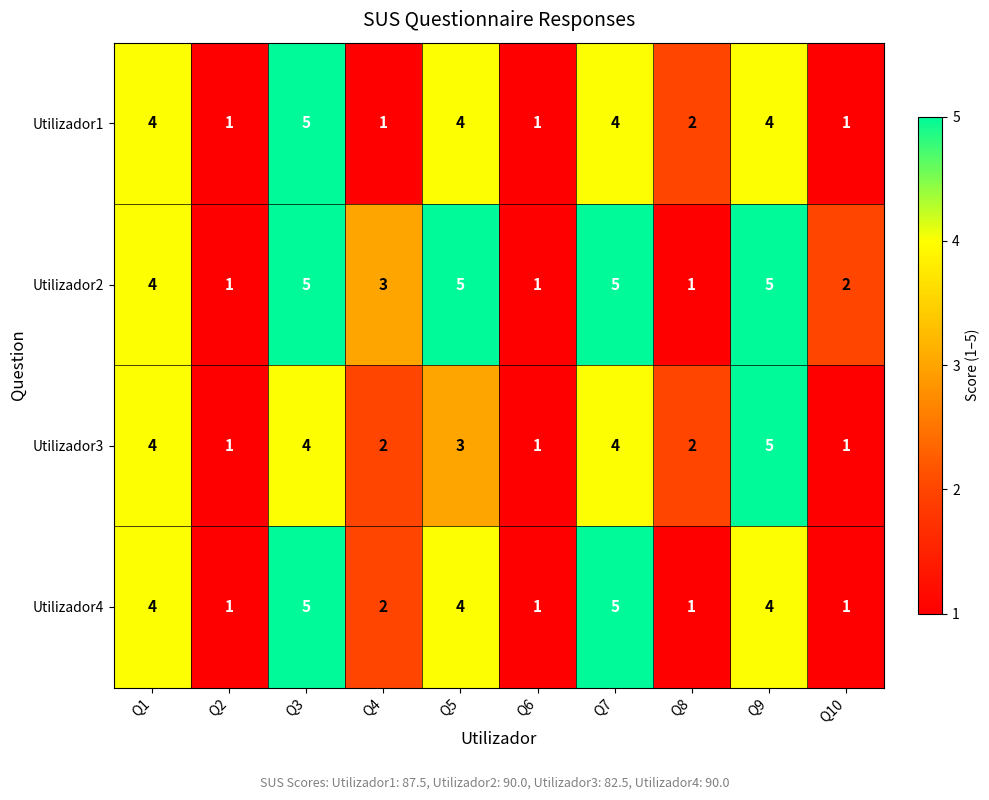

True or false: Utilizador3 has a value of 3 at Q5.

True